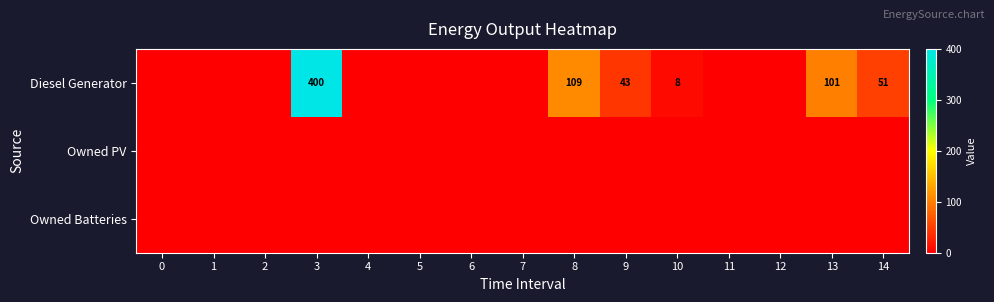

Is it true that Diesel Generator equals 101 at 13?

True